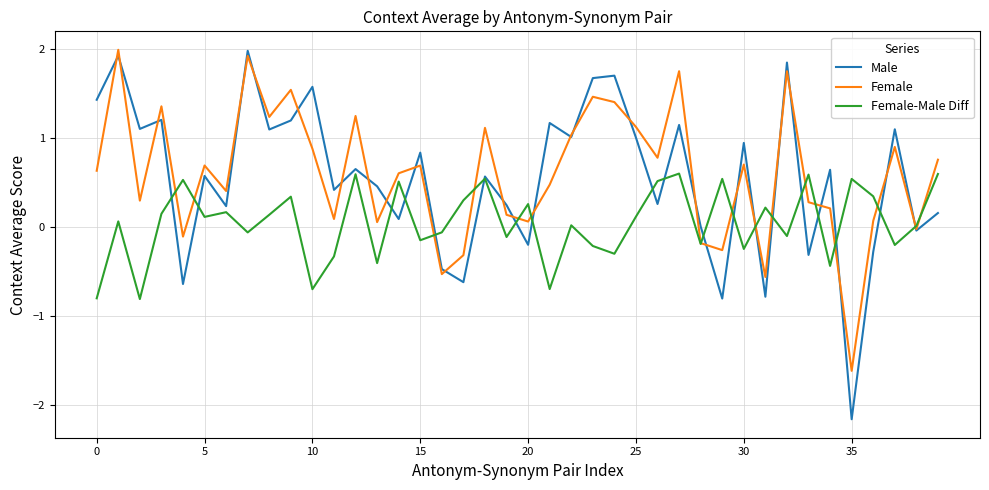

Which series has the widest spread of values?

Male